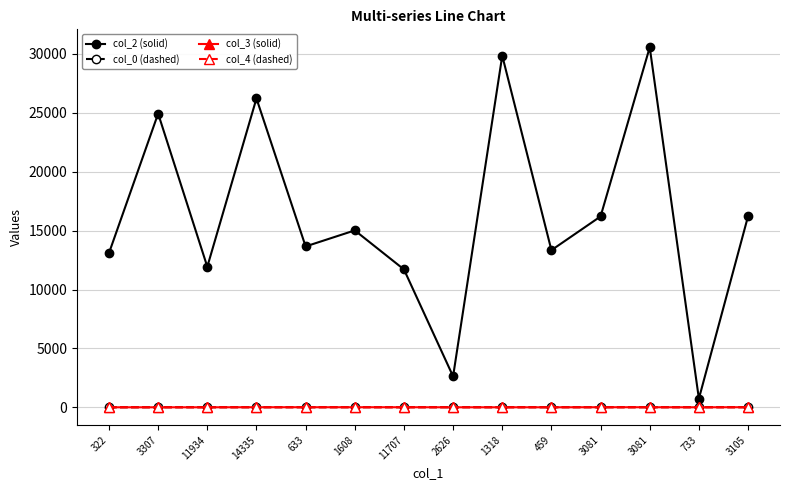

How many data points does each series have?

14